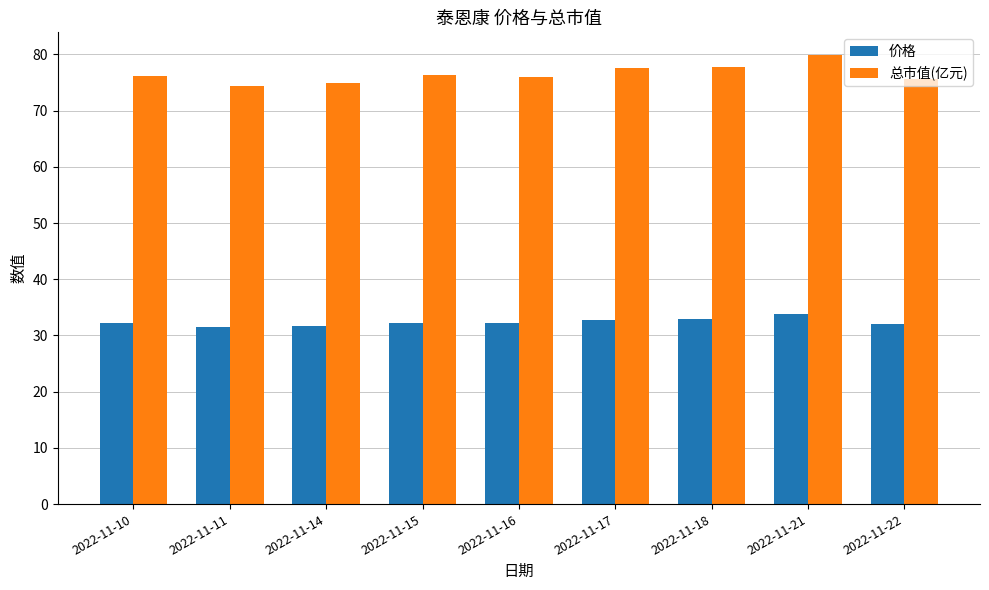

At which category is the sum across all series the highest?

2022-11-21